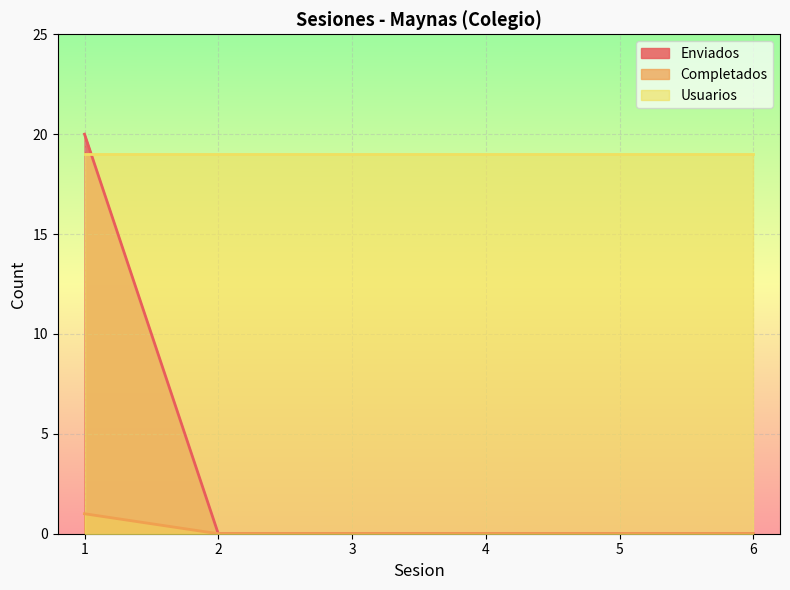

What is the maximum value for Completados?

1